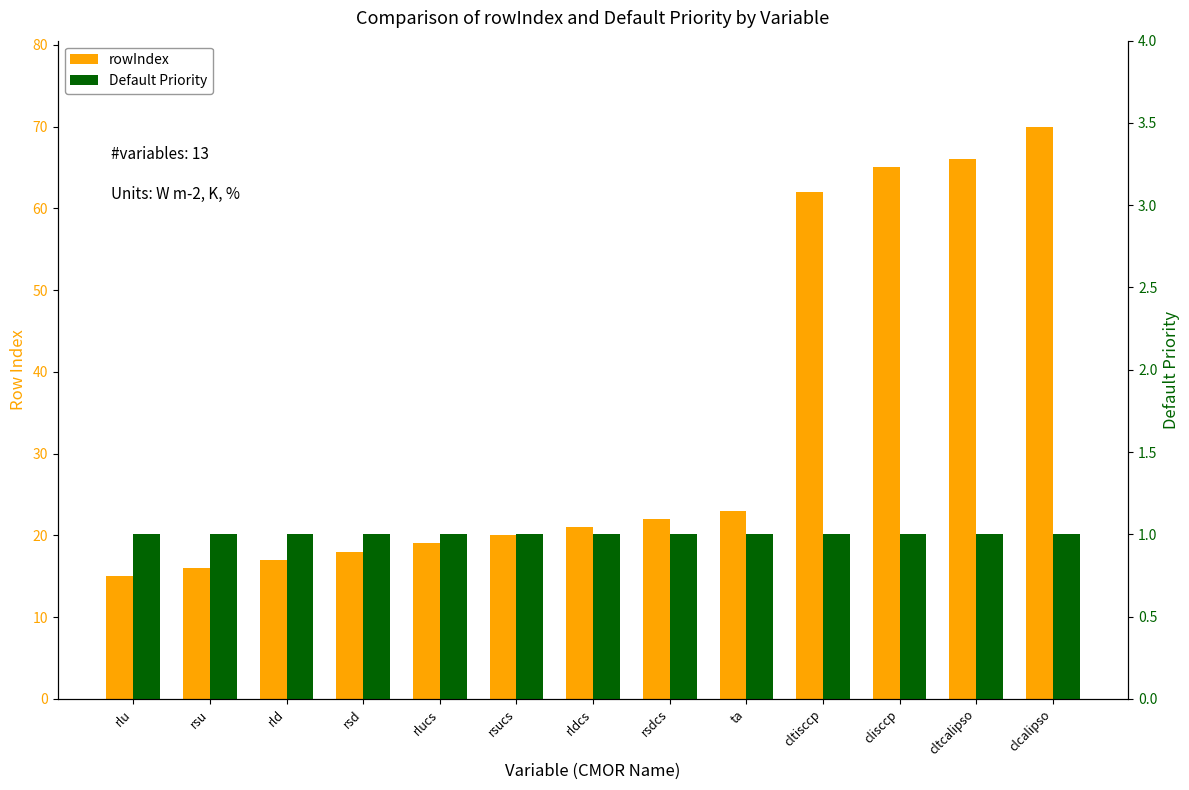

What are all the series names shown in the legend?

rowIndex, Default Priority